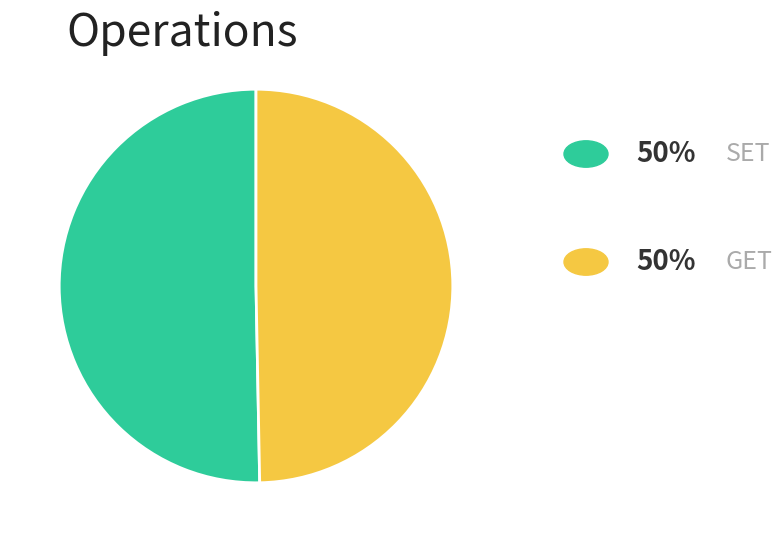

Does any single category account for the majority?

Yes